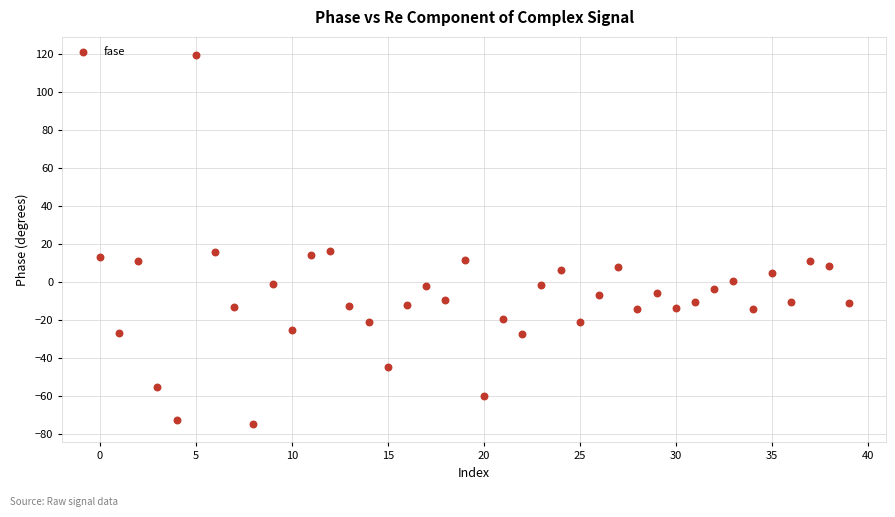

What is the range of Y values (max minus min)?

194.4